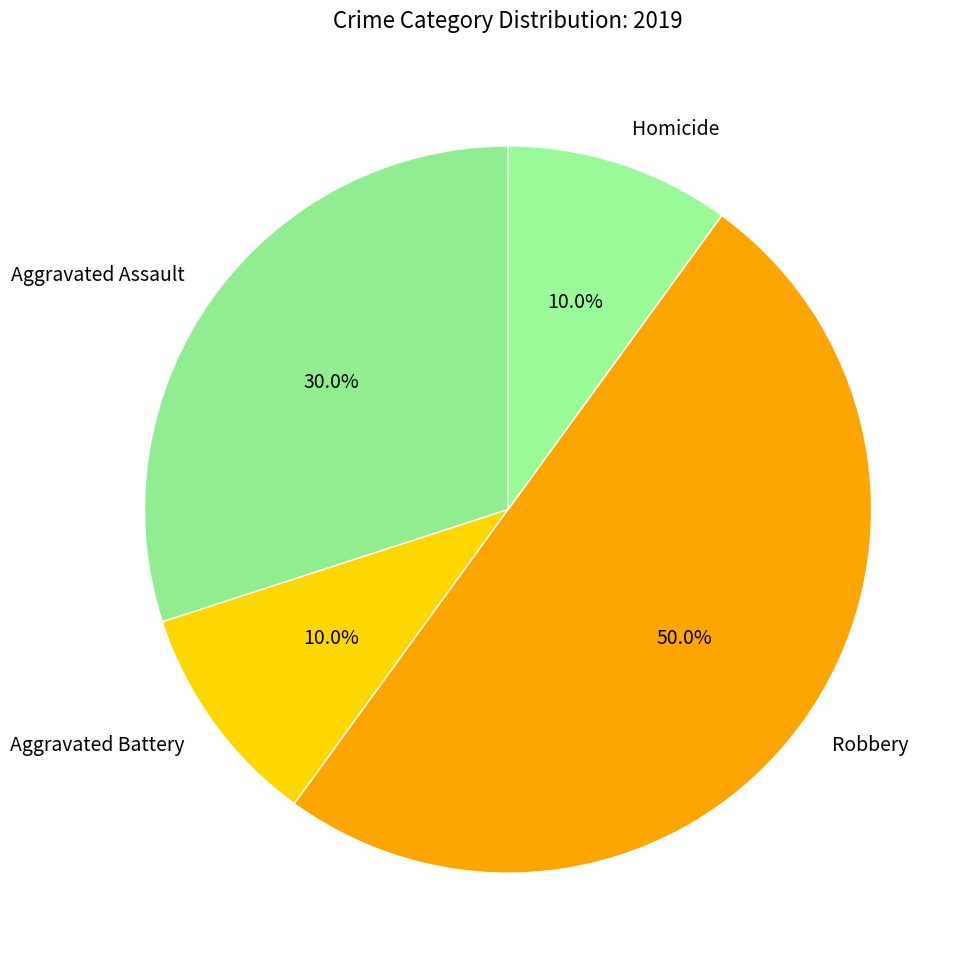

Count the number of slices in the pie.

4